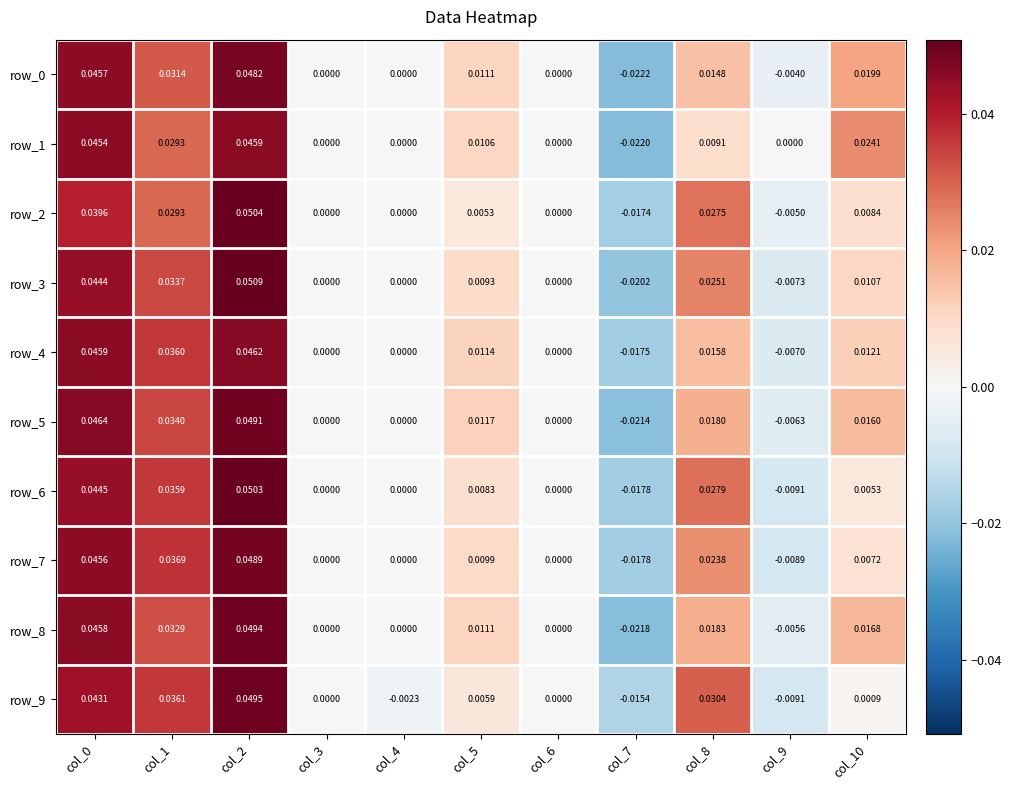

The row_7 series shows 0.0 at col_1. True or false?

False